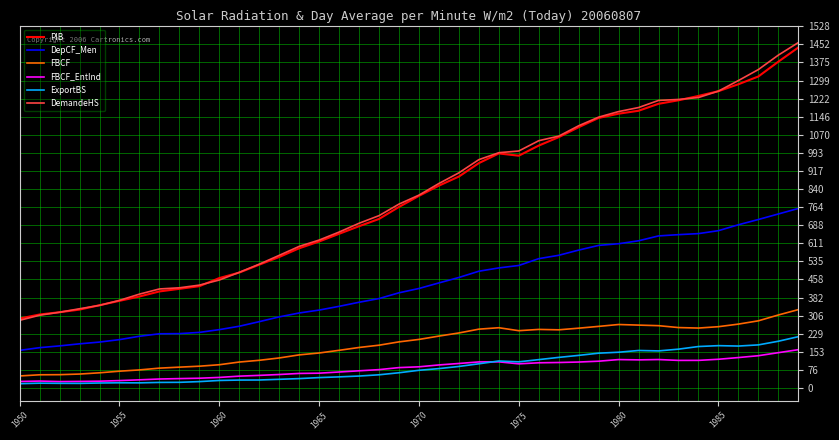

What is the maximum value for FBCF?

331.0